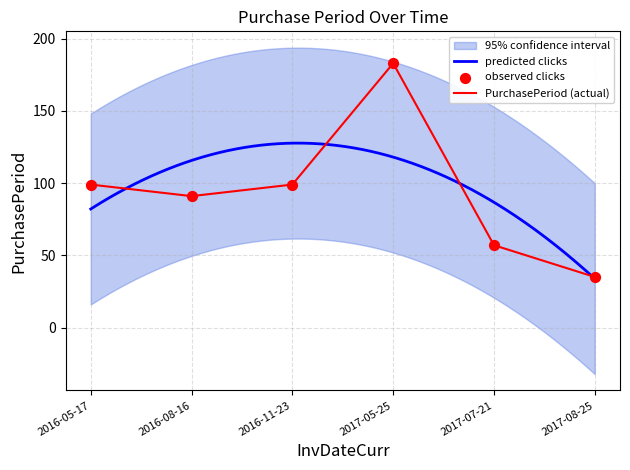

What is the ratio of the value at 2017-08-25 to the value at 2016-11-23?

0.4